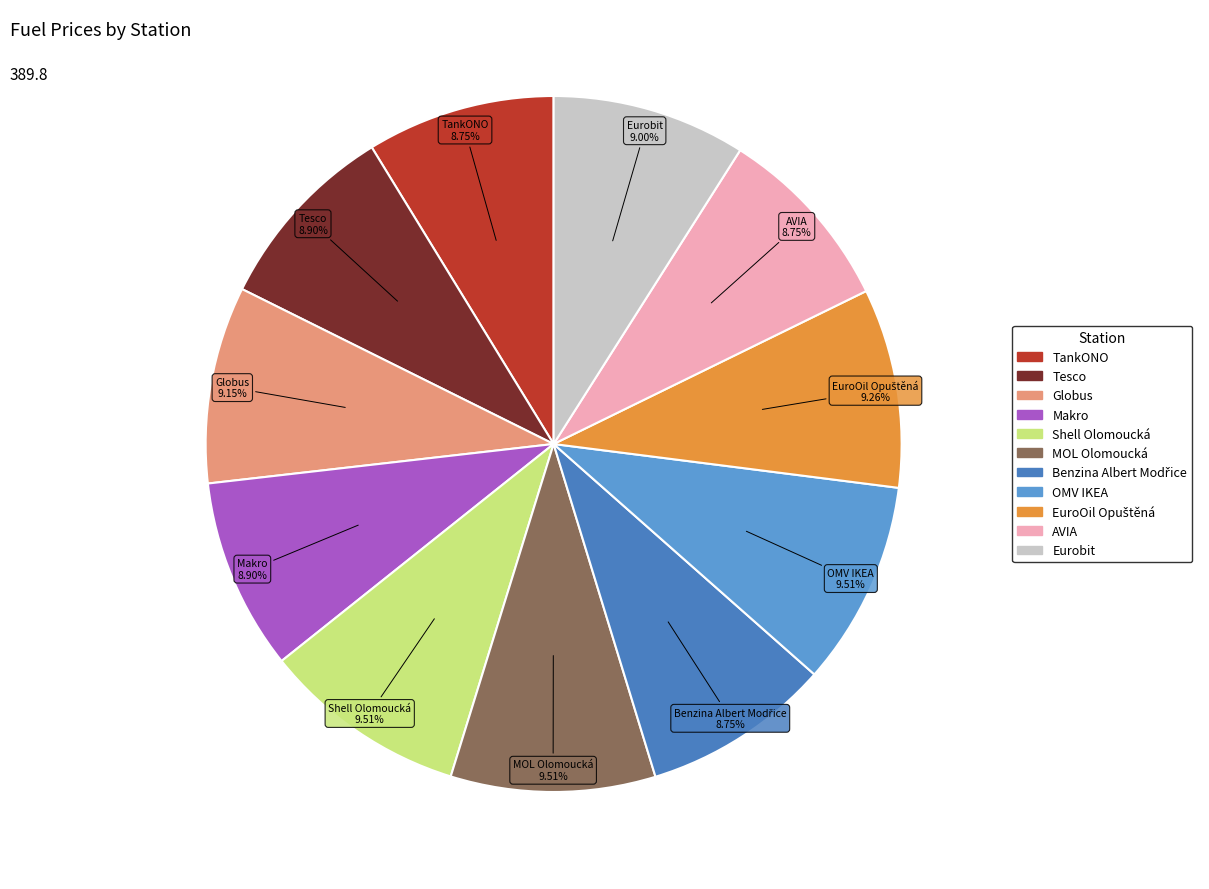

The Shell Olomoucká slice represents 1% of the pie. True or false?

False